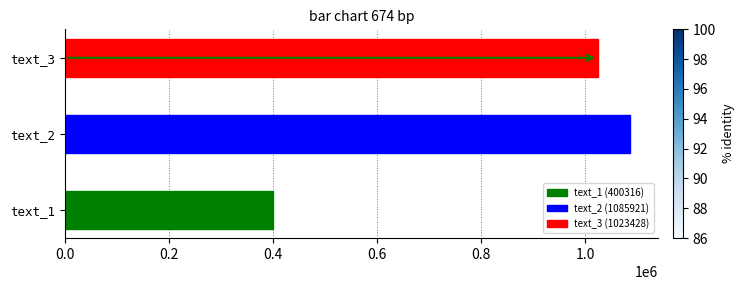

What is the sum of all values?

2509665